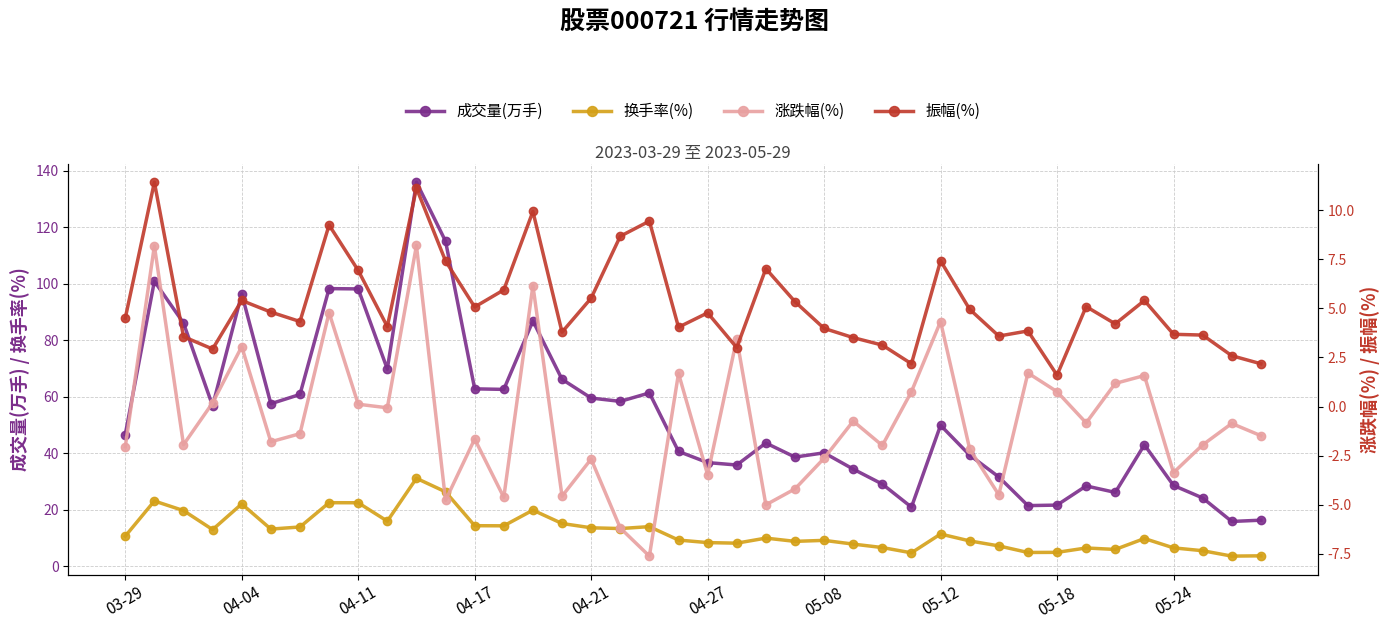

Is this an area chart (filled region under the line)?

No